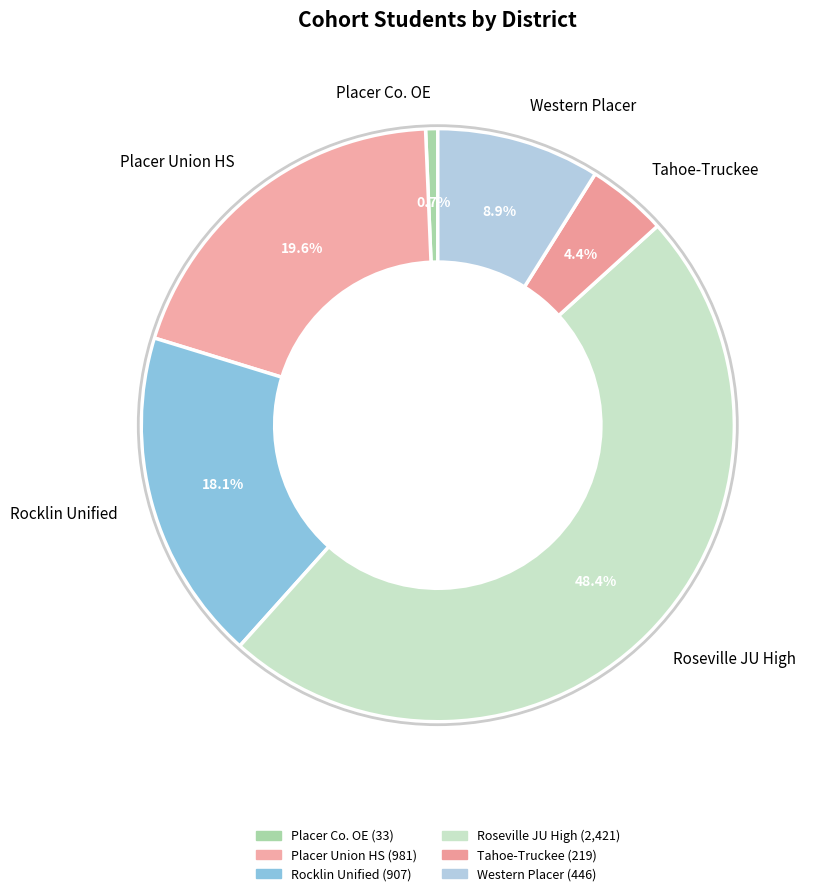

Is there any slice that represents more than half of the pie?

No